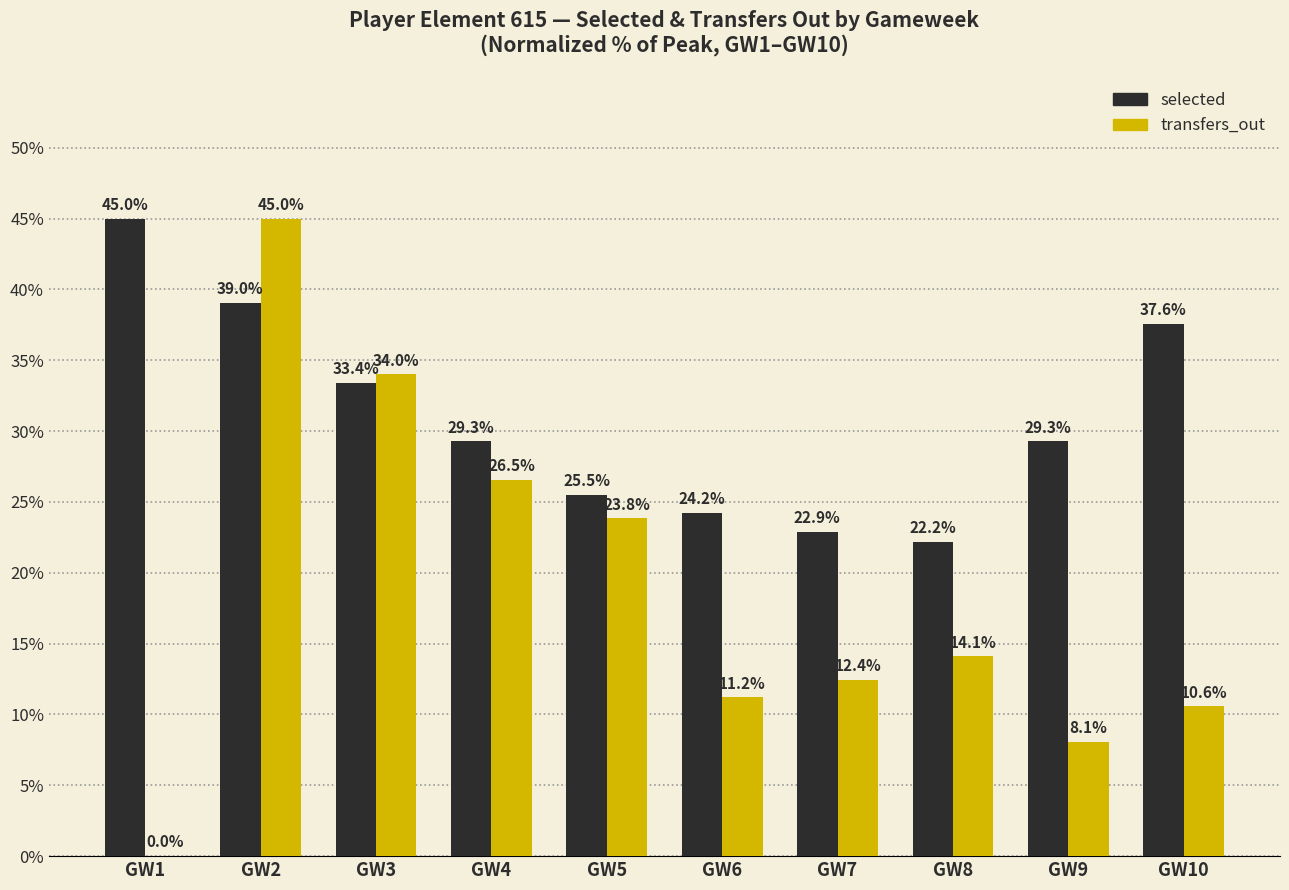

Reading left to right, extract all data points from this chart.

selected: GW1=45.0	GW2=39.0	GW3=33.4	GW4=29.3	GW5=25.5	GW6=24.2	GW7=22.9	GW8=22.2	GW9=29.3	GW10=37.6
transfers_out: GW1=0.0	GW2=45.0	GW3=34.0	GW4=26.5	GW5=23.8	GW6=11.2	GW7=12.4	GW8=14.1	GW9=8.1	GW10=10.6